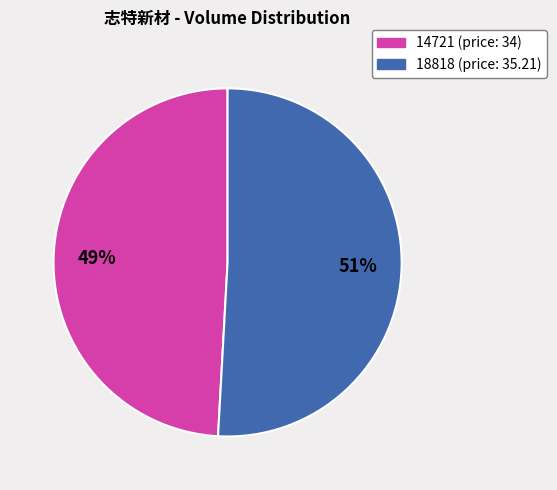

Do 18818 and 14721 together represent more than half of the pie?

Yes